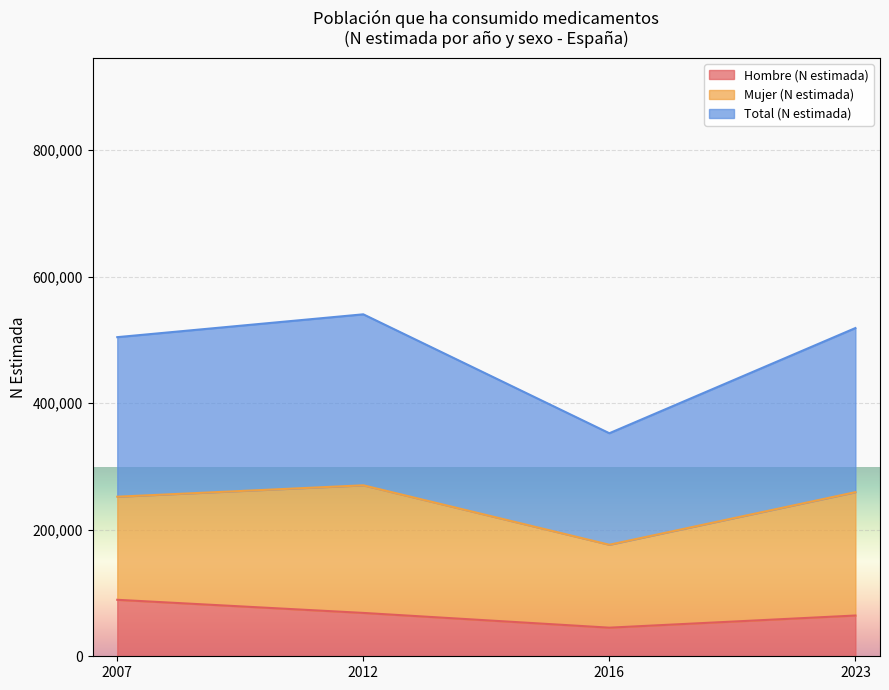

What is the value of the Total (N estimada) point at the 2nd from the left?

540306